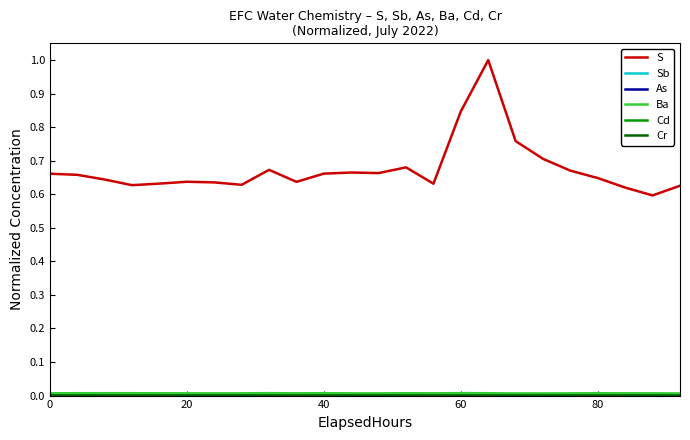

Which series has the largest range (max minus min)?

S